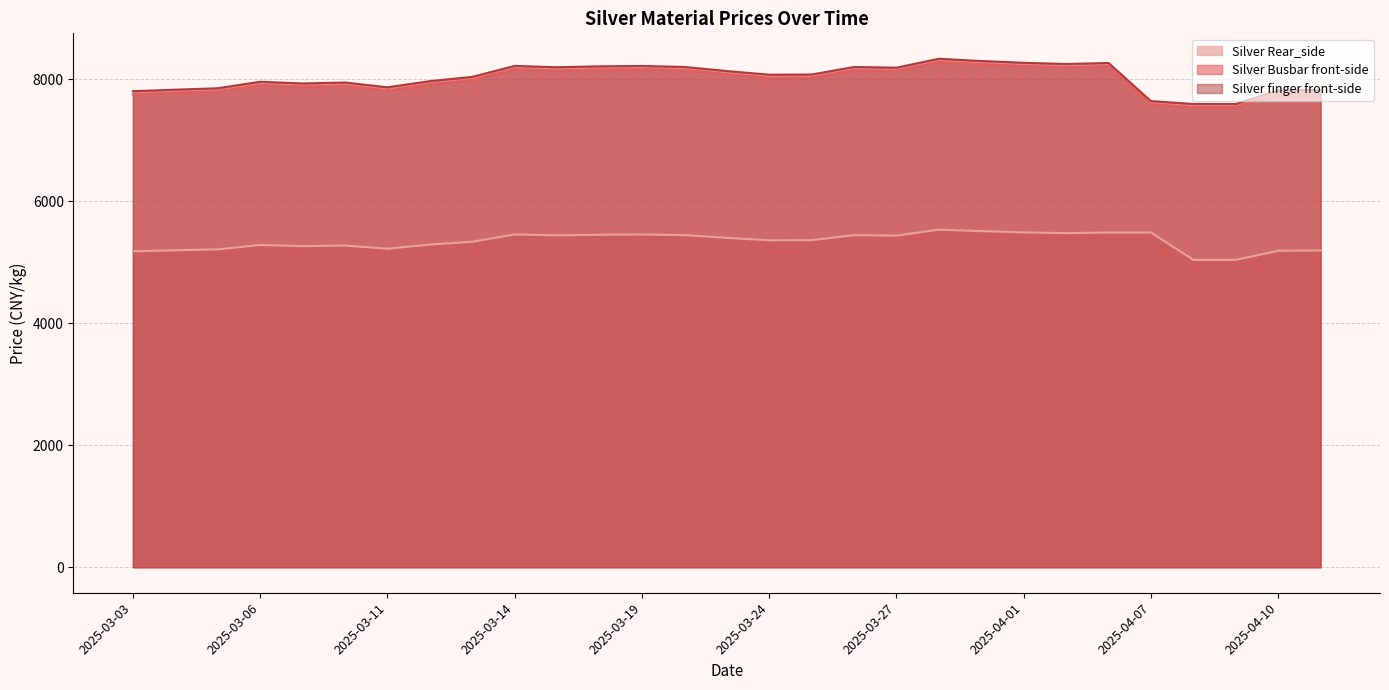

True or false: Silver Busbar front-side and Silver finger front-side cross at least once.

False